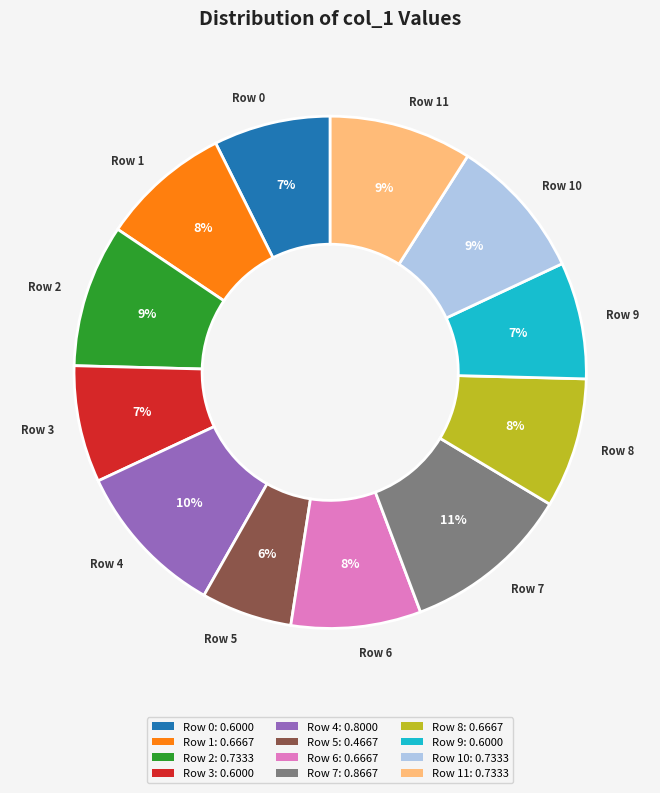

Does Row 3 account for over 50% of the chart?

No